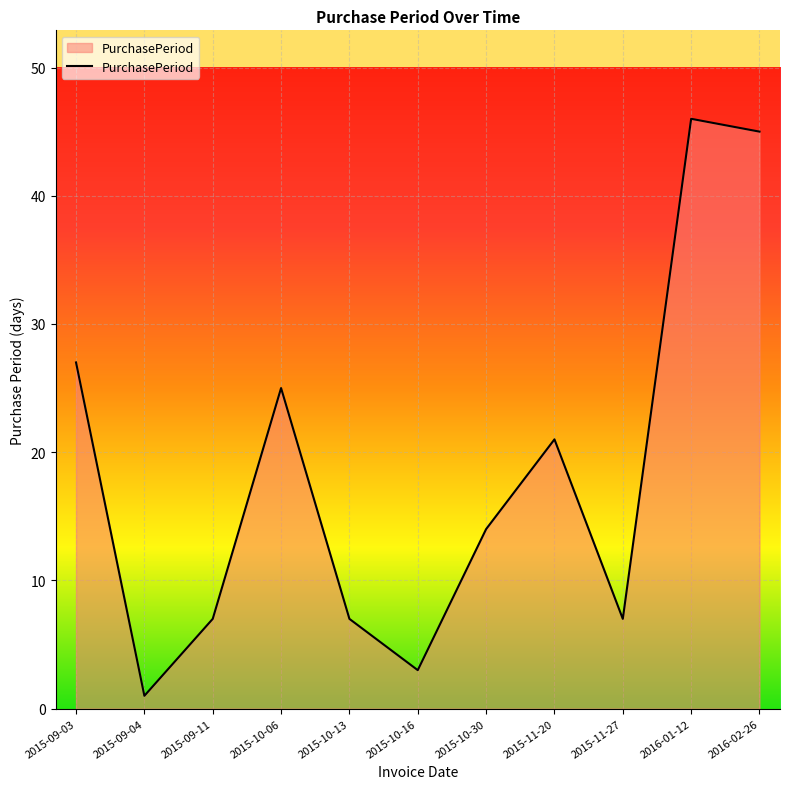

What is the difference between the maximum and second lowest values?

43